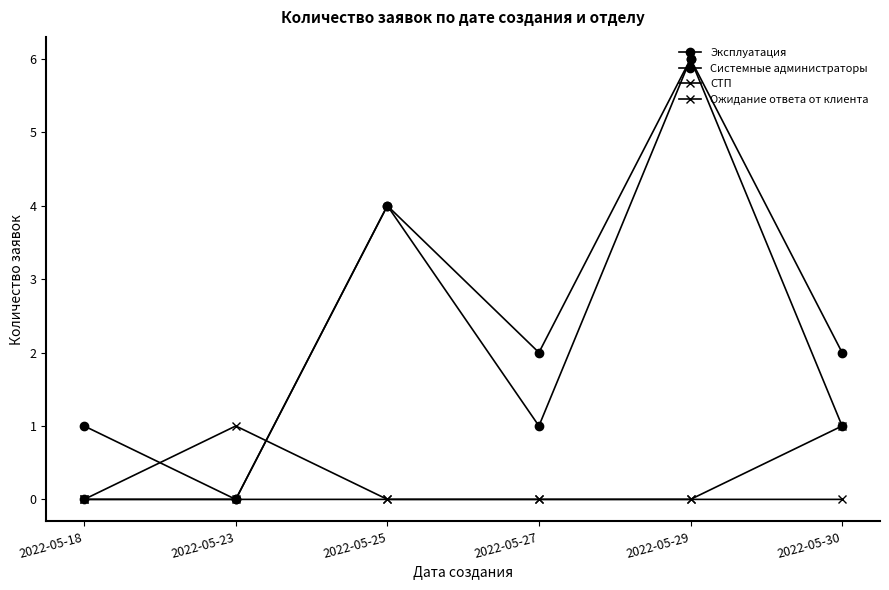

True or false: СТП and Эксплуатация cross at least once.

False